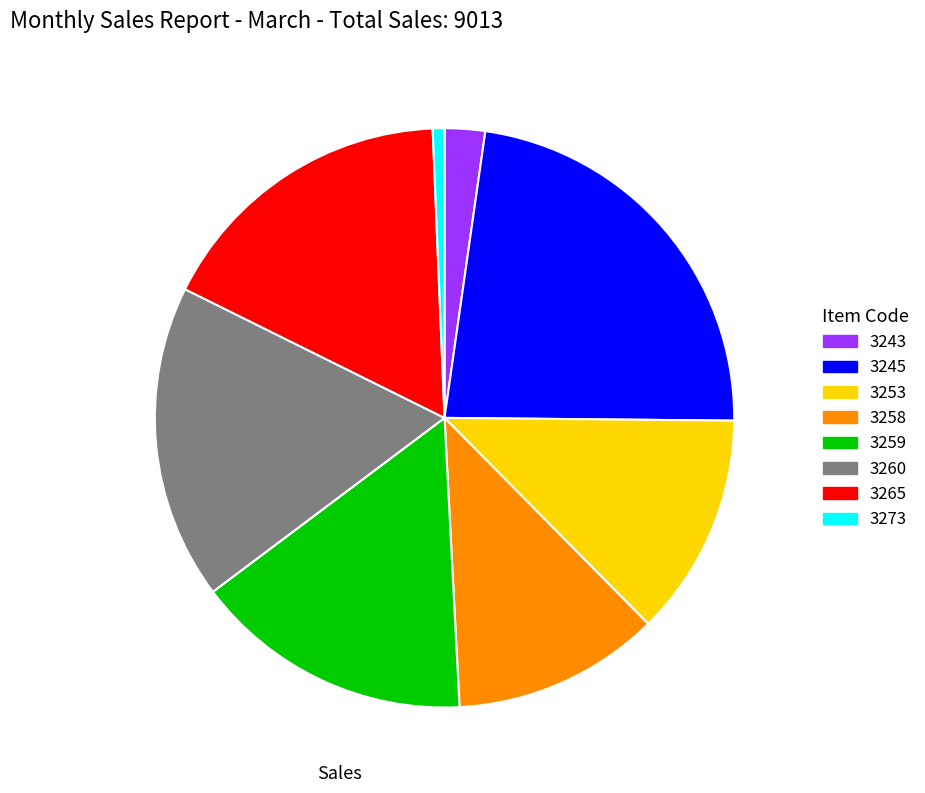

Which category has the smallest portion of the pie?

3273